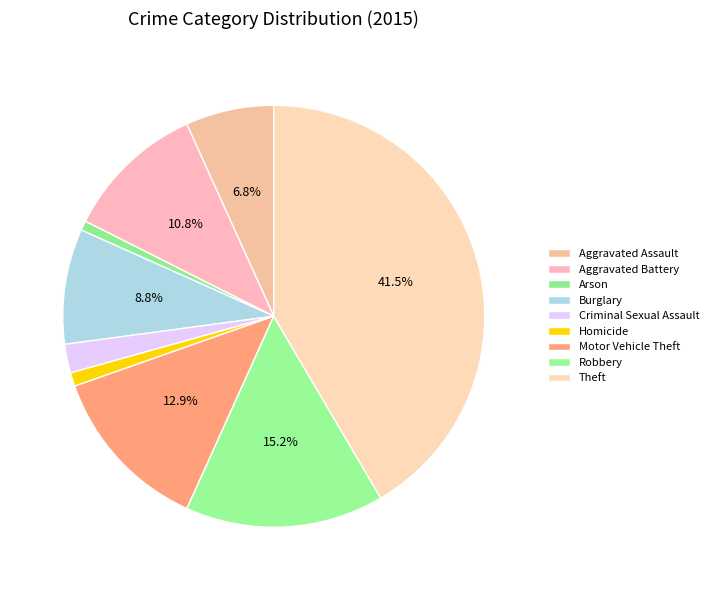

Is it true that Burglary is 22% of the pie?

False